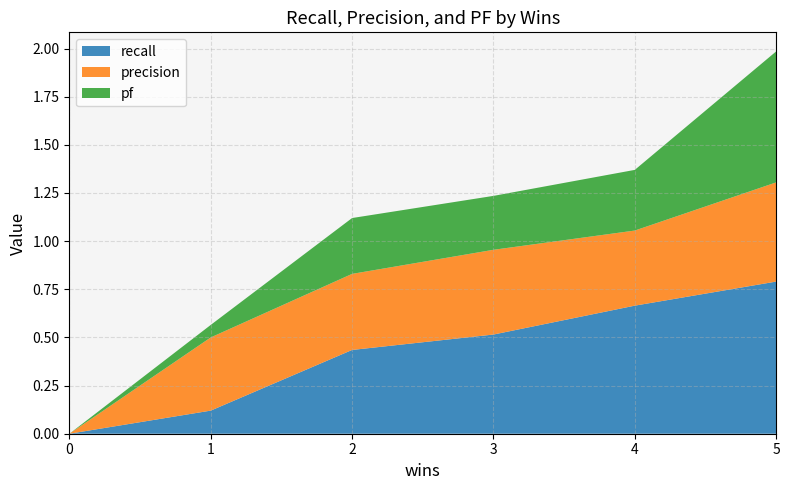

Reading right to left, what are all the values shown in this chart?

recall: 5=0.8	4=0.7	3=0.5	2=0.4	1=0.1	0=0.0
precision: 5=0.5	4=0.4	3=0.4	2=0.4	1=0.4	0=0.0
pf: 5=0.7	4=0.3	3=0.3	2=0.3	1=0.1	0=0.0